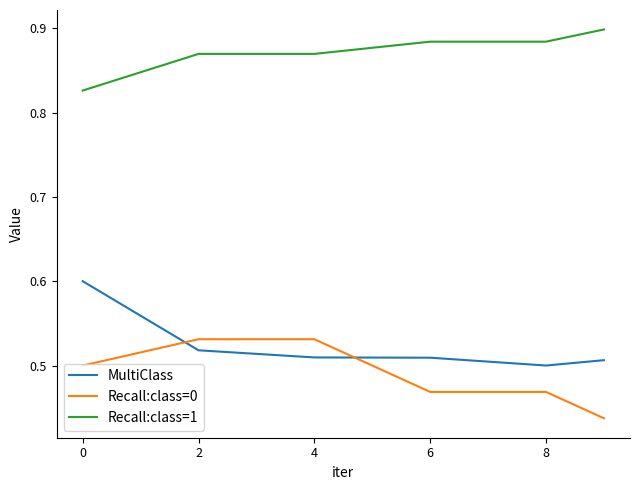

At how many categories does at least one series exceed 0?

6